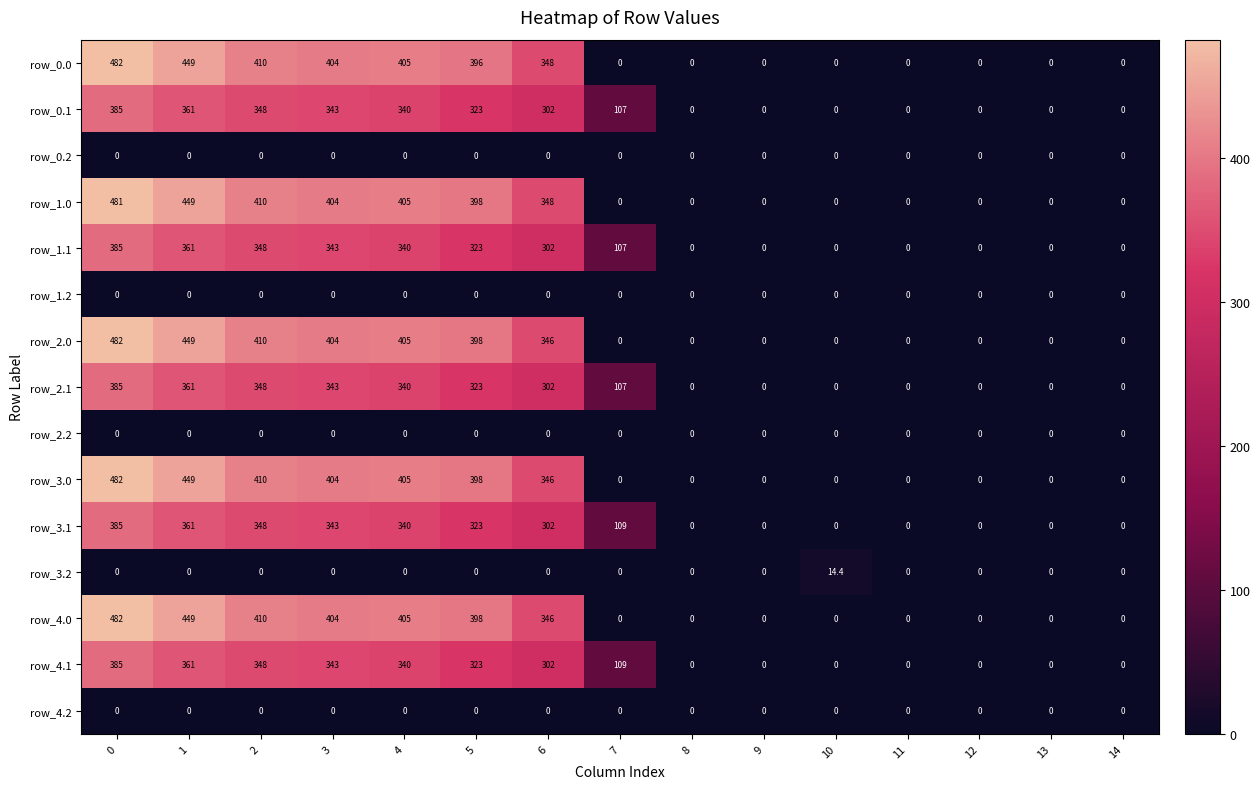

At which label is row_4.1 closest to 192?

7